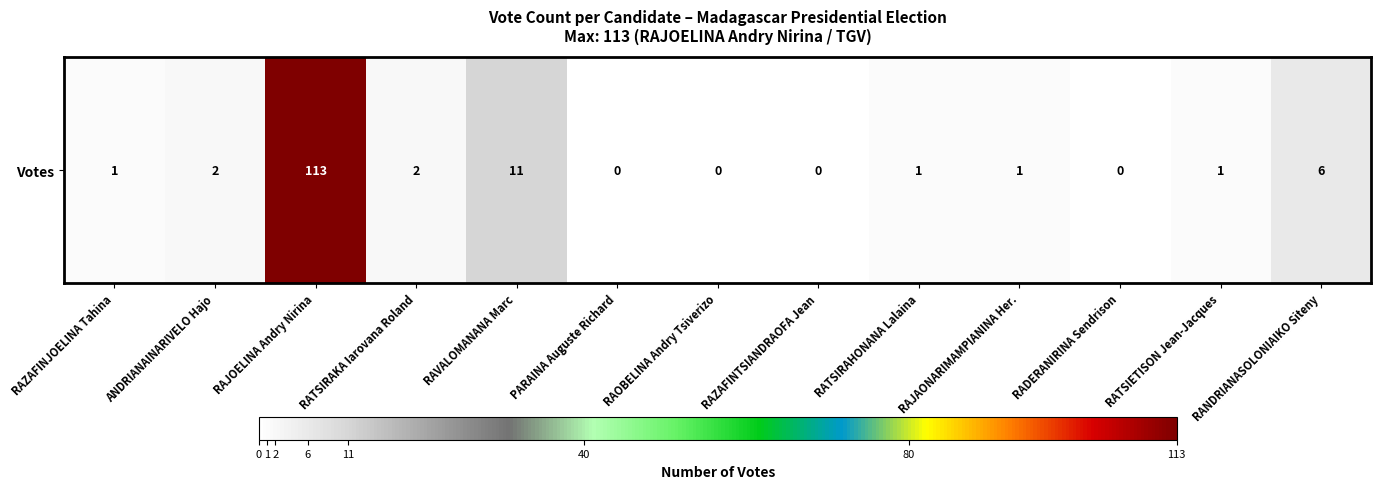

Reading left to right, list all the values displayed in this chart.

RAZAFINJOELINA Tahina=1	ANDRIANAINARIVELO Hajo=2	RAJOELINA Andry Nirina=113	RATSIRAKA Iarovana Roland=2	RAVALOMANANA Marc=11	PARAINA Auguste Richard=0	RAOBELINA Andry Tsiverizo=0	RAZAFINTSIANDRAOFA Jean=0	RATSIRAHONANA Lalaina=1	RAJAONARIMAMPIANINA Her.=1	RADERANIRINA Sendrison=0	RATSIETISON Jean-Jacques=1	RANDRIANASOLONIAIKO Siteny=6